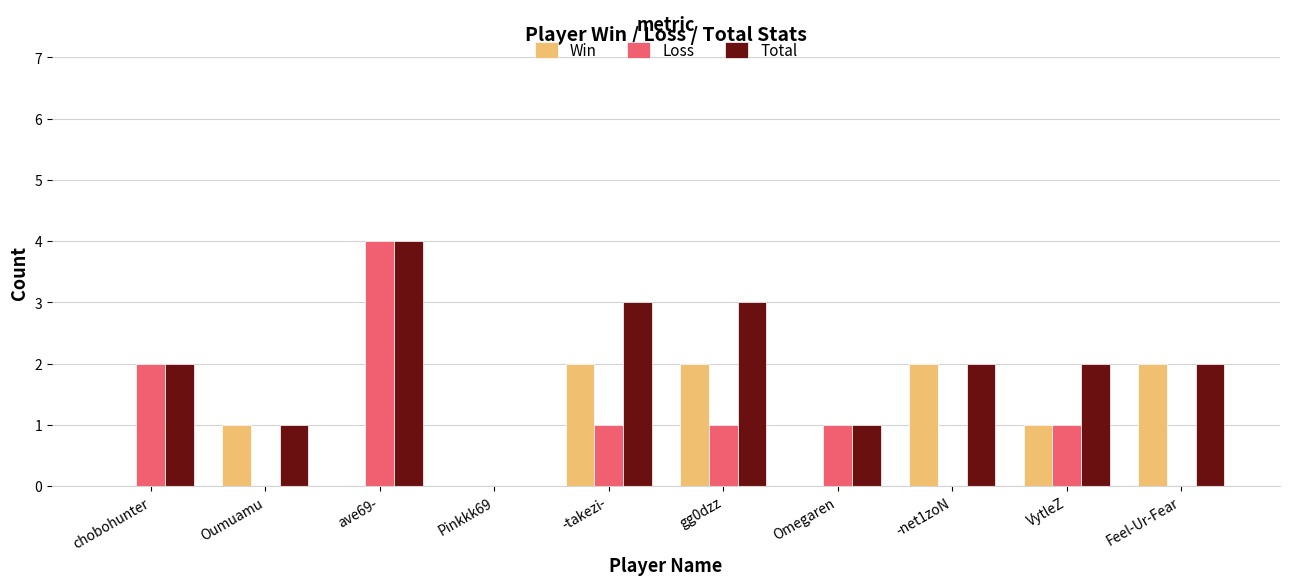

What is the sum of all Win values?

10